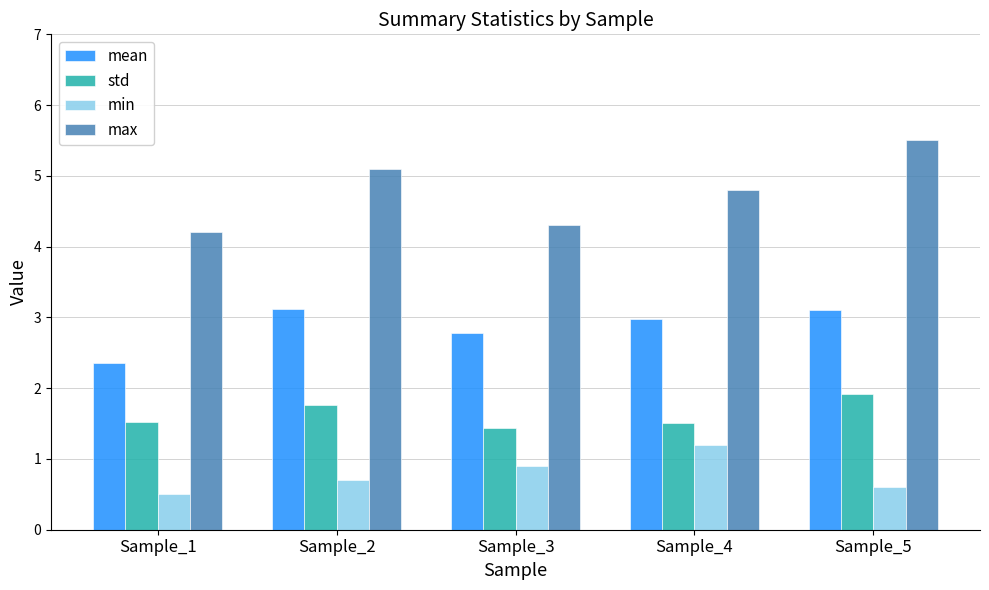

Which series changed the most between Sample_1 and Sample_4?

min